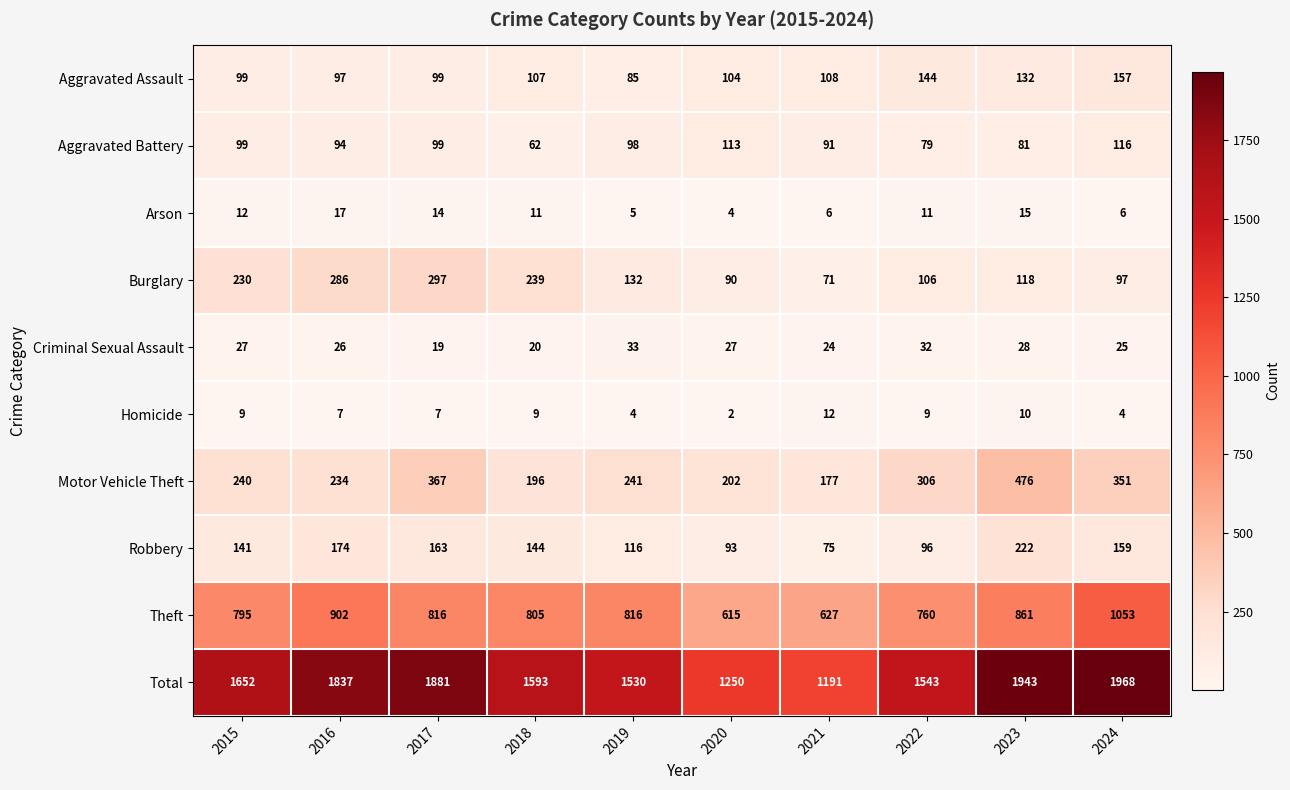

Which series has the largest range (max minus min)?

Total